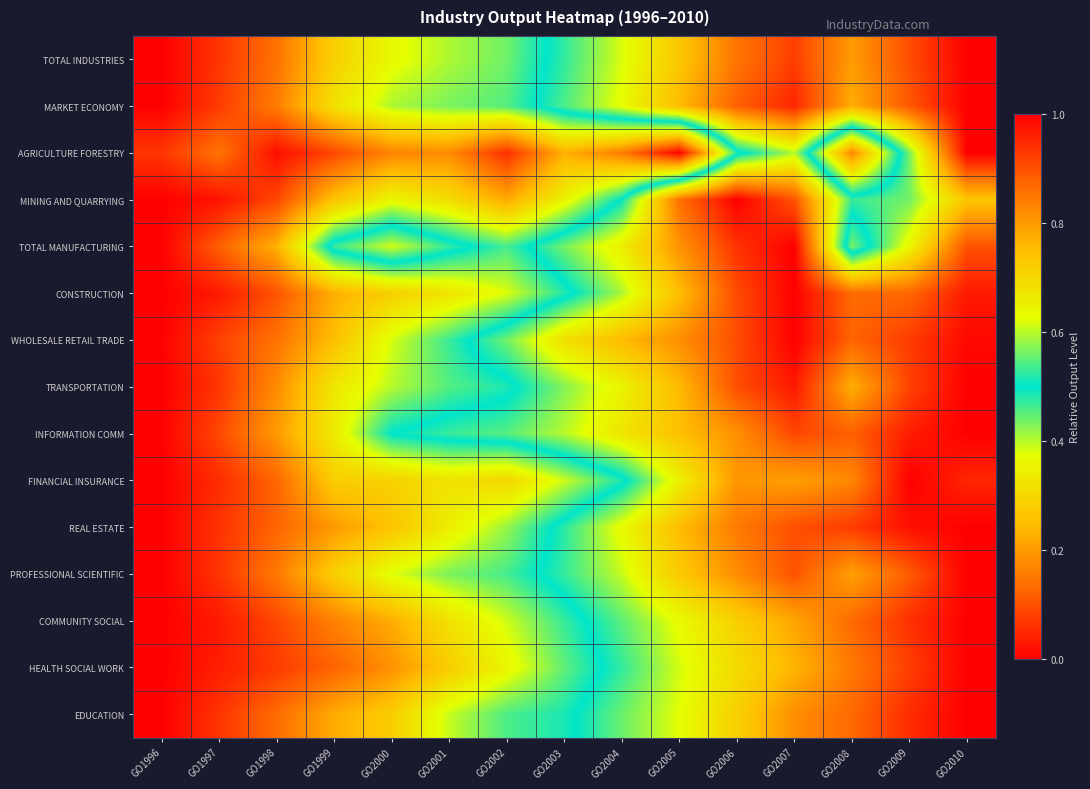

Reading right to left, transcribe all the data shown in this chart.

TOTAL INDUSTRIES: GO2010=1.0	GO2009=0.9	GO2008=0.8	GO2007=0.9	GO2006=0.9	GO2005=0.7	GO2004=0.6	GO2003=0.5	GO2002=0.4	GO2001=0.4	GO2000=0.4	GO1999=0.3	GO1998=0.1	GO1997=0.1	GO1996=0.0
MARKET ECONOMY: GO2010=1.0	GO2009=0.9	GO2008=0.8	GO2007=1.0	GO2006=0.9	GO2005=0.8	GO2004=0.6	GO2003=0.5	GO2002=0.5	GO2001=0.4	GO2000=0.4	GO1999=0.3	GO1998=0.2	GO1997=0.1	GO1996=0.0
AGRICULTURE FORESTRY: GO2010=1.0	GO2009=0.6	GO2008=0.2	GO2007=0.6	GO2006=0.5	GO2005=0.0	GO2004=0.2	GO2003=0.2	GO2002=0.1	GO2001=0.2	GO2000=0.2	GO1999=0.1	GO1998=0.0	GO1997=0.1	GO1996=0.1
MINING AND QUARRYING: GO2010=0.7	GO2009=0.6	GO2008=0.5	GO2007=0.9	GO2006=1.0	GO2005=0.9	GO2004=0.5	GO2003=0.4	GO2002=0.2	GO2001=0.3	GO2000=0.4	GO1999=0.3	GO1998=0.1	GO1997=0.0	GO1996=0.0
TOTAL MANUFACTURING: GO2010=0.9	GO2009=0.6	GO2008=0.4	GO2007=1.0	GO2006=0.9	GO2005=0.8	GO2004=0.7	GO2003=0.6	GO2002=0.5	GO2001=0.5	GO2000=0.6	GO1999=0.5	GO1998=0.2	GO1997=0.1	GO1996=0.0
CONSTRUCTION: GO2010=1.0	GO2009=0.9	GO2008=0.9	GO2007=1.0	GO2006=0.9	GO2005=0.8	GO2004=0.6	GO2003=0.5	GO2002=0.4	GO2001=0.3	GO2000=0.3	GO1999=0.2	GO1998=0.1	GO1997=0.0	GO1996=0.0
WHOLESALE RETAIL TRADE: GO2010=1.0	GO2009=0.9	GO2008=0.9	GO2007=1.0	GO2006=0.9	GO2005=0.8	GO2004=0.8	GO2003=0.7	GO2002=0.6	GO2001=0.5	GO2000=0.4	GO1999=0.3	GO1998=0.1	GO1997=0.1	GO1996=0.0
TRANSPORTATION: GO2010=1.0	GO2009=0.9	GO2008=0.8	GO2007=1.0	GO2006=0.9	GO2005=0.8	GO2004=0.6	GO2003=0.6	GO2002=0.5	GO2001=0.5	GO2000=0.4	GO1999=0.3	GO1998=0.2	GO1997=0.1	GO1996=0.0
INFORMATION COMM: GO2010=1.0	GO2009=1.0	GO2008=0.9	GO2007=0.9	GO2006=0.8	GO2005=0.7	GO2004=0.7	GO2003=0.6	GO2002=0.5	GO2001=0.5	GO2000=0.5	GO1999=0.3	GO1998=0.2	GO1997=0.1	GO1996=0.0
FINANCIAL INSURANCE: GO2010=1.0	GO2009=1.0	GO2008=0.8	GO2007=0.8	GO2006=0.8	GO2005=0.7	GO2004=0.5	GO2003=0.4	GO2002=0.3	GO2001=0.3	GO2000=0.3	GO1999=0.3	GO1998=0.1	GO1997=0.1	GO1996=0.0
REAL ESTATE: GO2010=1.0	GO2009=1.0	GO2008=0.9	GO2007=0.9	GO2006=0.8	GO2005=0.8	GO2004=0.6	GO2003=0.5	GO2002=0.4	GO2001=0.3	GO2000=0.3	GO1999=0.2	GO1998=0.1	GO1997=0.1	GO1996=0.0
PROFESSIONAL SCIENTIFIC: GO2010=1.0	GO2009=0.9	GO2008=0.8	GO2007=0.9	GO2006=0.8	GO2005=0.7	GO2004=0.6	GO2003=0.5	GO2002=0.5	GO2001=0.4	GO2000=0.4	GO1999=0.3	GO1998=0.2	GO1997=0.1	GO1996=0.0
COMMUNITY SOCIAL: GO2010=1.0	GO2009=0.9	GO2008=0.9	GO2007=0.8	GO2006=0.7	GO2005=0.6	GO2004=0.6	GO2003=0.5	GO2002=0.4	GO2001=0.3	GO2000=0.2	GO1999=0.2	GO1998=0.1	GO1997=0.0	GO1996=0.0
HEALTH SOCIAL WORK: GO2010=1.0	GO2009=0.9	GO2008=0.8	GO2007=0.8	GO2006=0.7	GO2005=0.6	GO2004=0.5	GO2003=0.4	GO2002=0.4	GO2001=0.3	GO2000=0.2	GO1999=0.1	GO1998=0.1	GO1997=0.0	GO1996=0.0
EDUCATION: GO2010=1.0	GO2009=0.9	GO2008=0.9	GO2007=0.8	GO2006=0.7	GO2005=0.6	GO2004=0.6	GO2003=0.5	GO2002=0.5	GO2001=0.4	GO2000=0.3	GO1999=0.2	GO1998=0.1	GO1997=0.1	GO1996=0.0